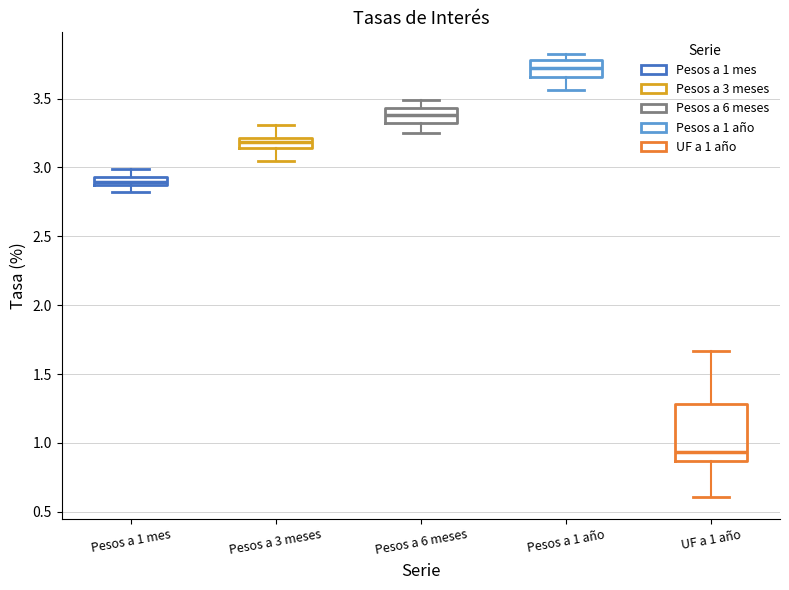

Which box's median line is the highest?

Pesos a 1 año